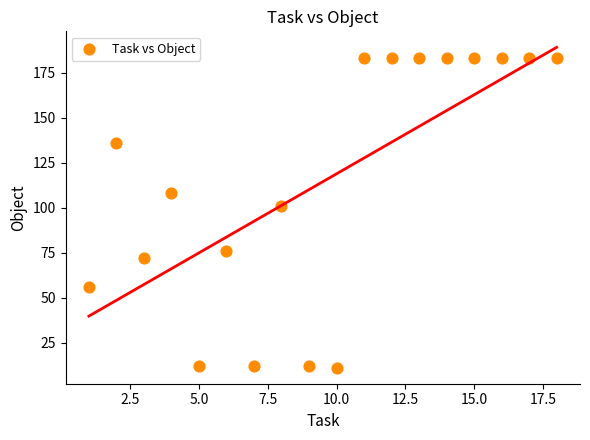

What is the range of Y values (max minus min)?

172